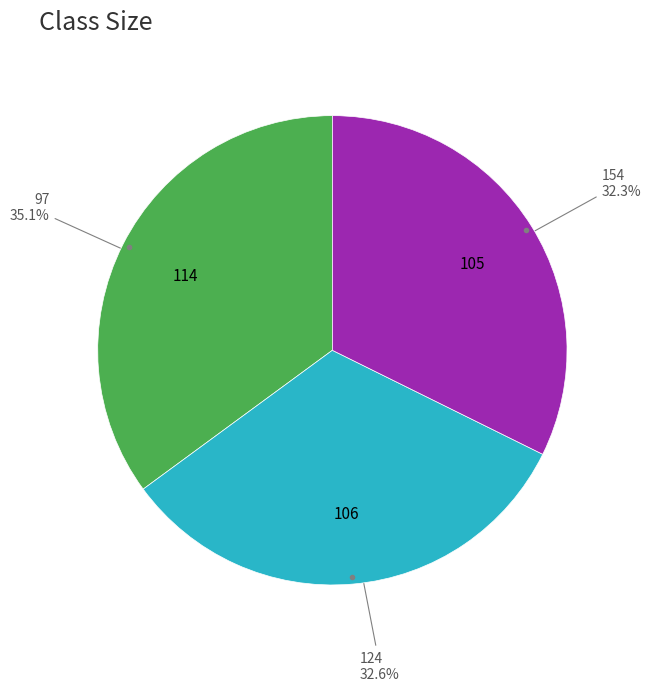

Is there any slice that represents more than half of the pie?

No